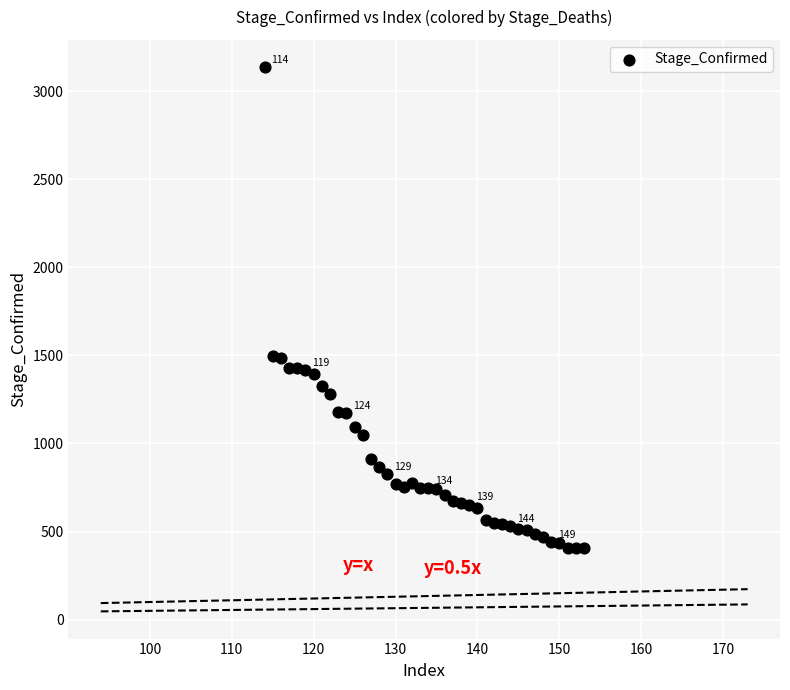

What is the range of Y values (max minus min)?

2732